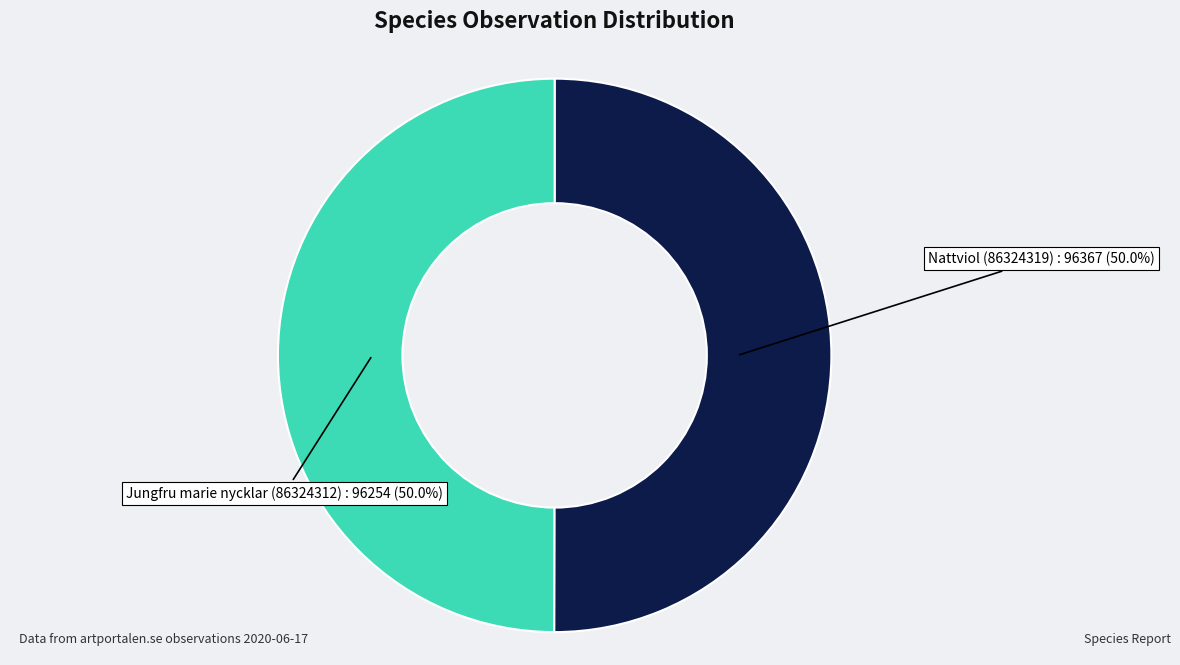

Count the number of slices in the pie.

2